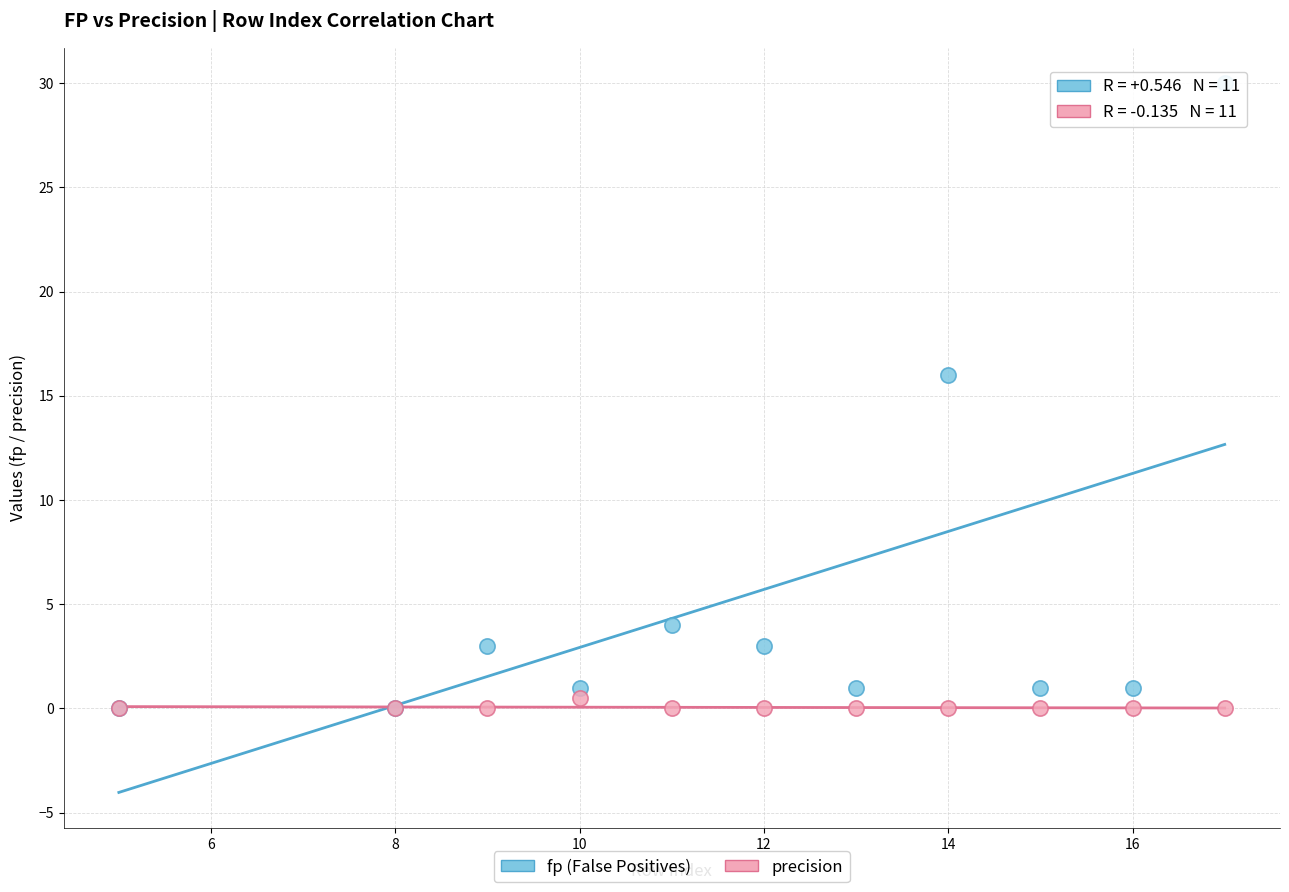

Across all series, what Y value is closest to 15?

16.0